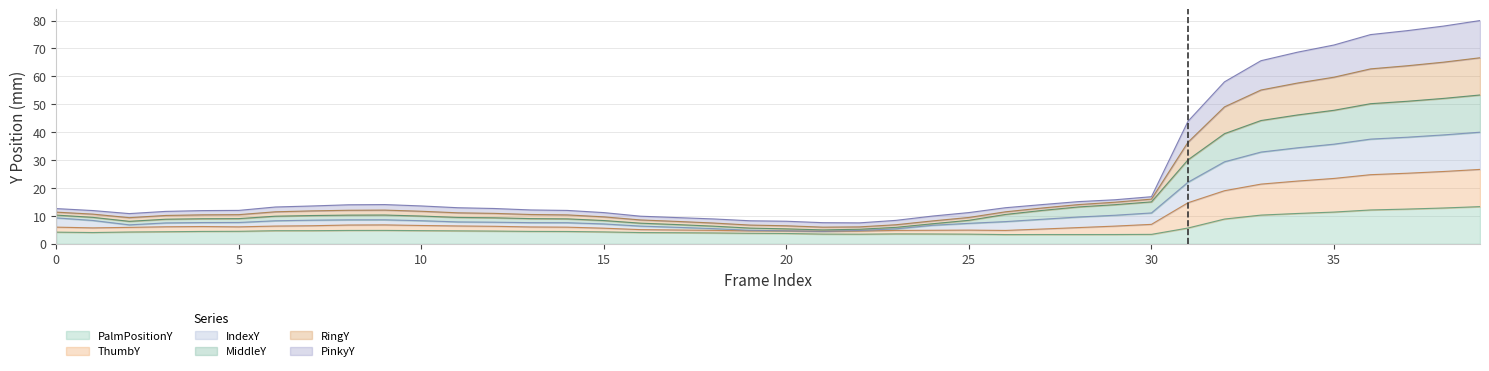

What is the lowest value of the PalmPositionY series?

3.3